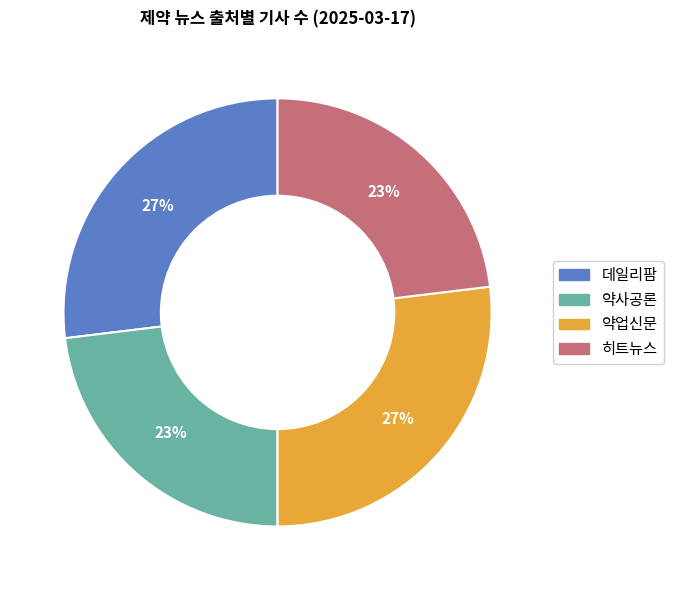

Does 약사공론 represent more than half of the total?

No